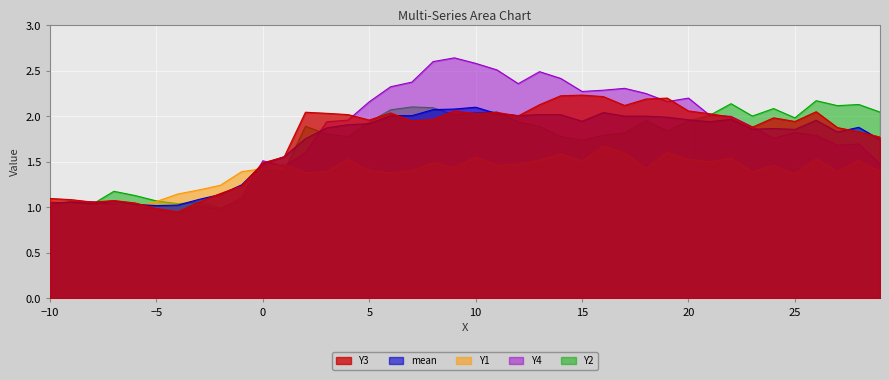

What are all the series names shown in the legend?

Y3, mean, Y1, Y4, Y2